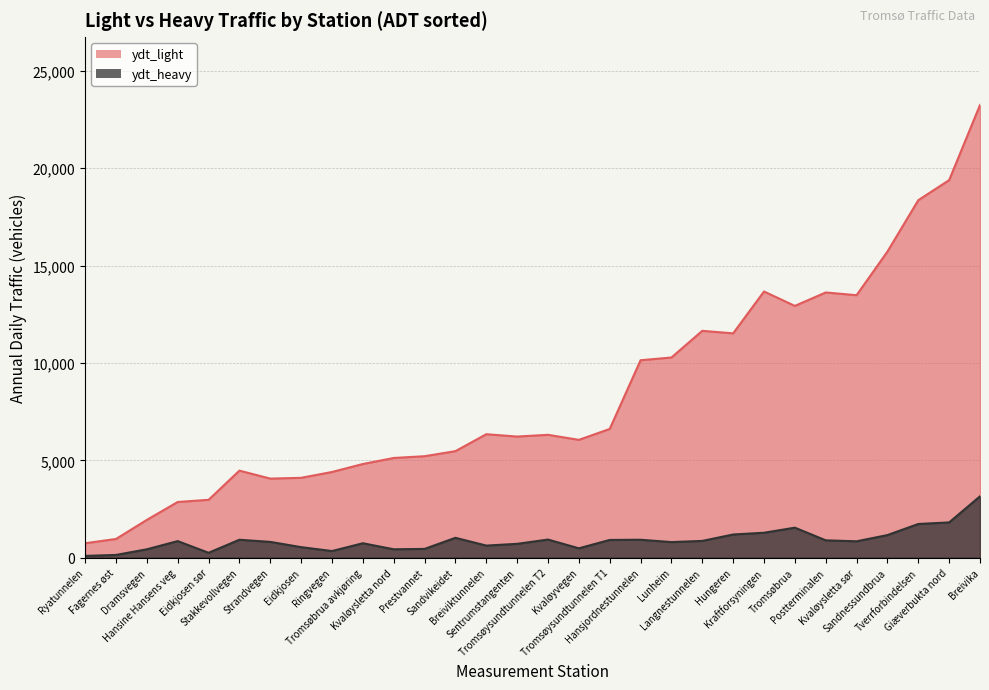

In ydt_light, how many points are higher than both neighbors (excluding endpoints)?

6